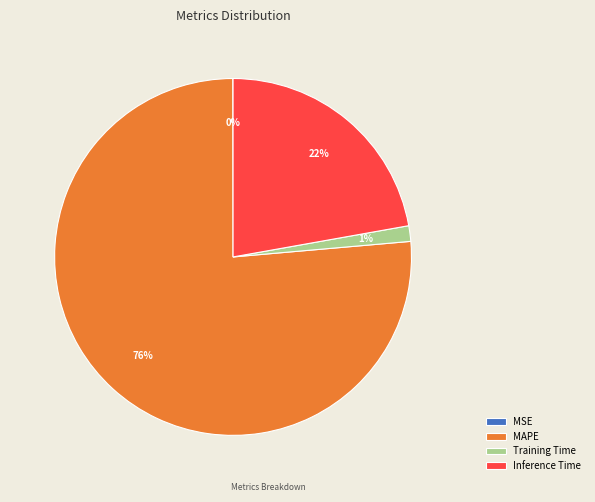

True or false: Inference Time accounts for 10% of the total.

False